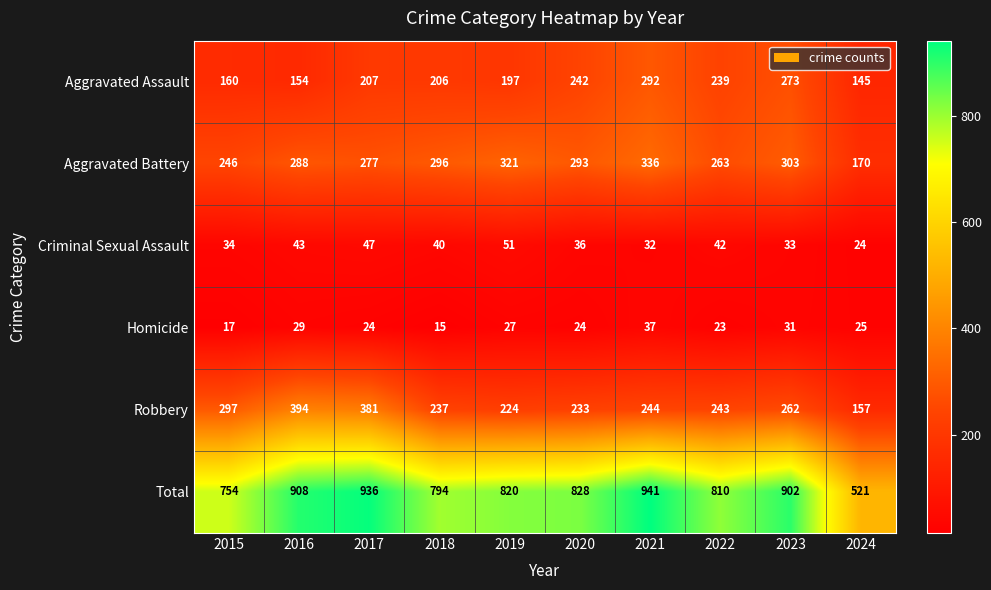

Which series changed the most between 2017 and 2023?

Robbery